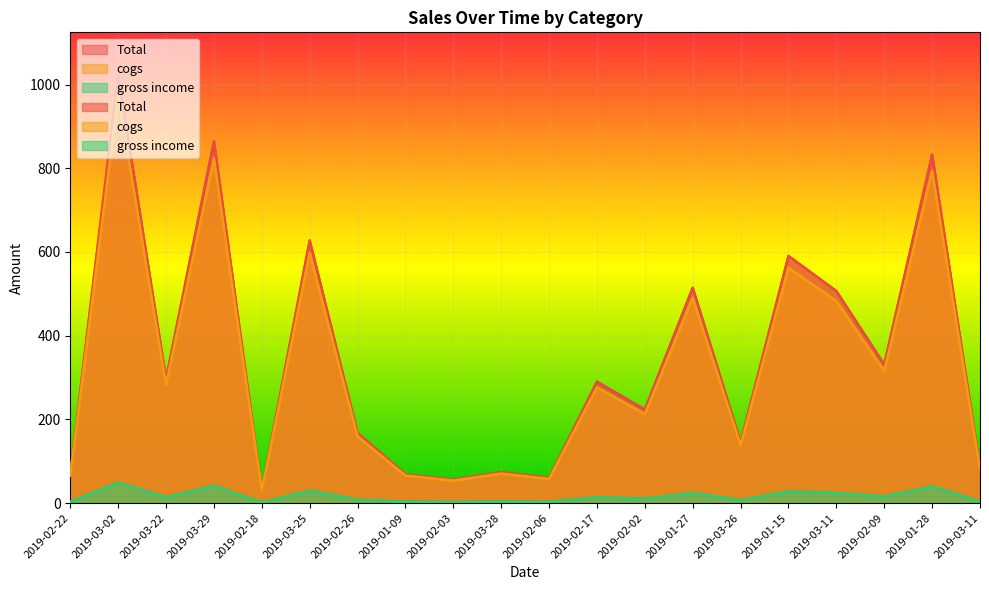

What is the value of the gross income point at the 2nd from the left?

973.8